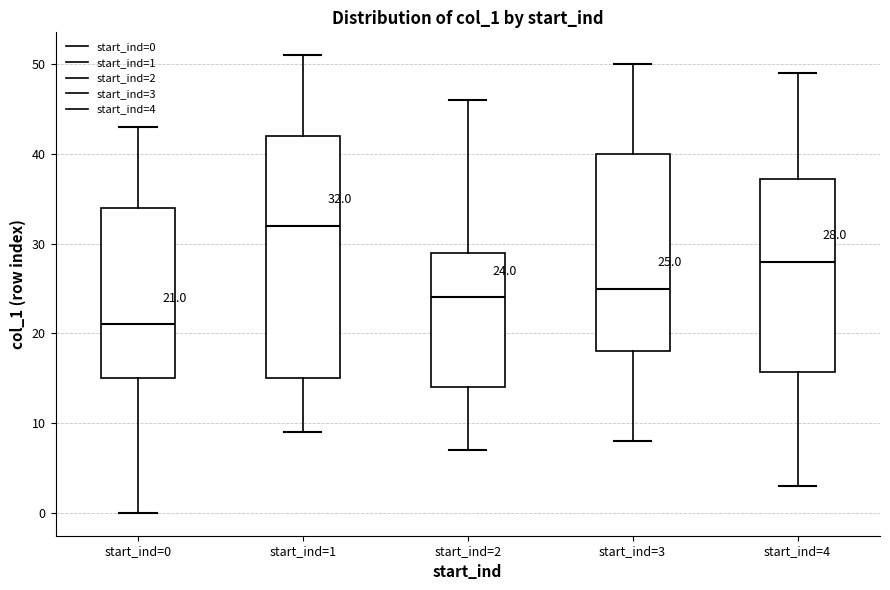

Which box is the tallest, from its lower edge to its upper edge?

start_ind=1